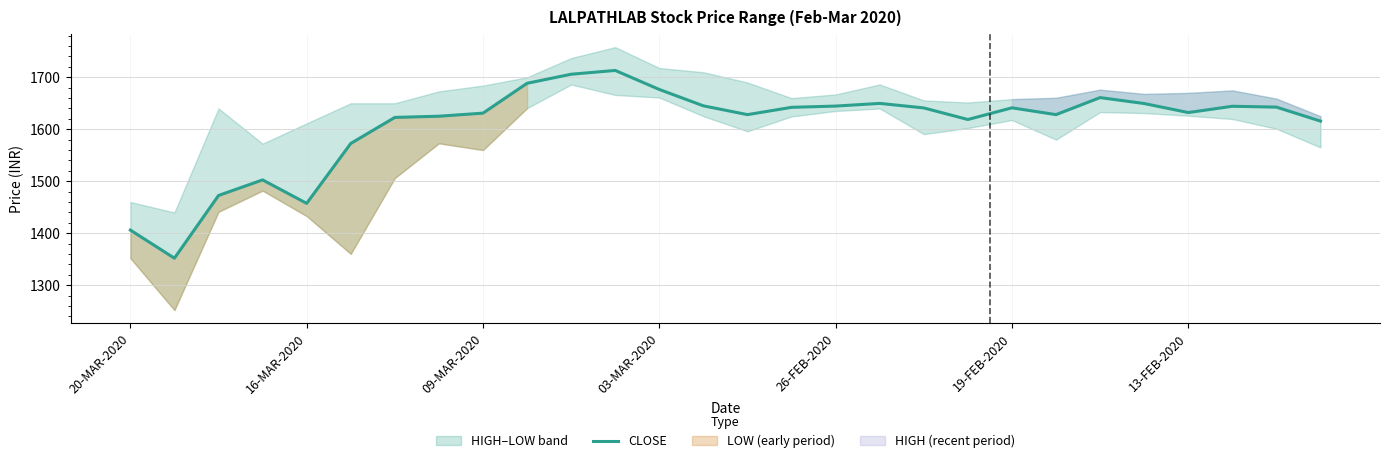

Does the chart have visible grid lines?

Yes